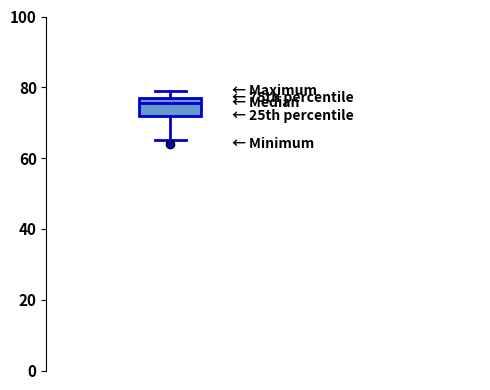

Where is the upper edge of the box on the y-axis? The values are not printed on the chart, so give them approximately, as read against the axis.

78